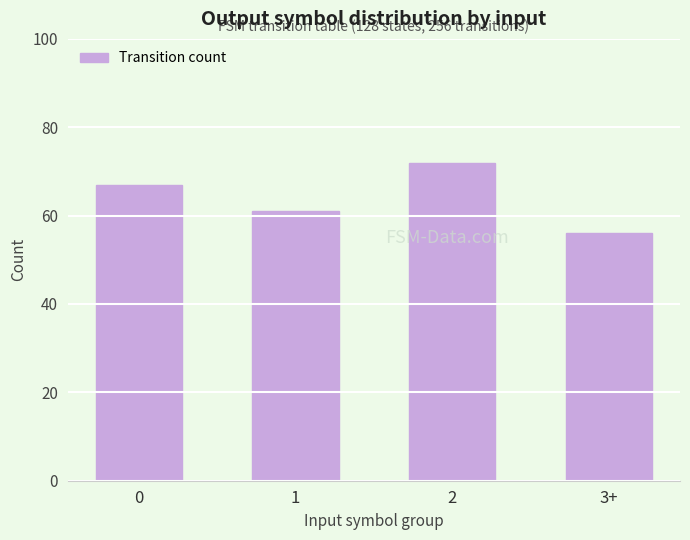

What is the label of the 3rd bar from the right?

1